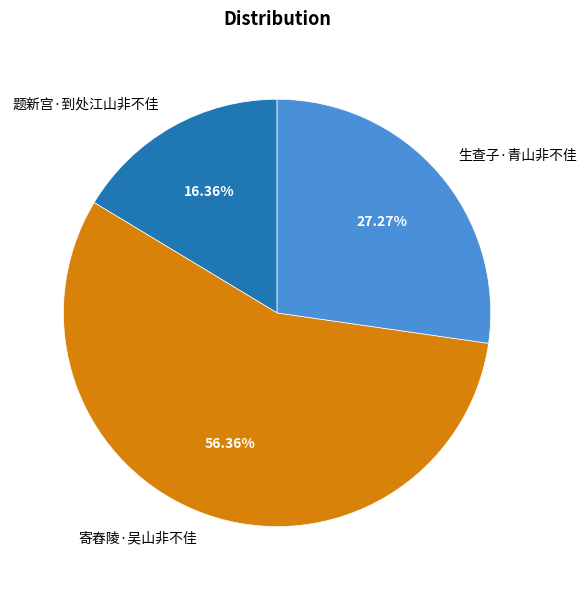

Between 生查子·青山非不佳 and 寄舂陵·吴山非不佳, which is larger?

寄舂陵·吴山非不佳